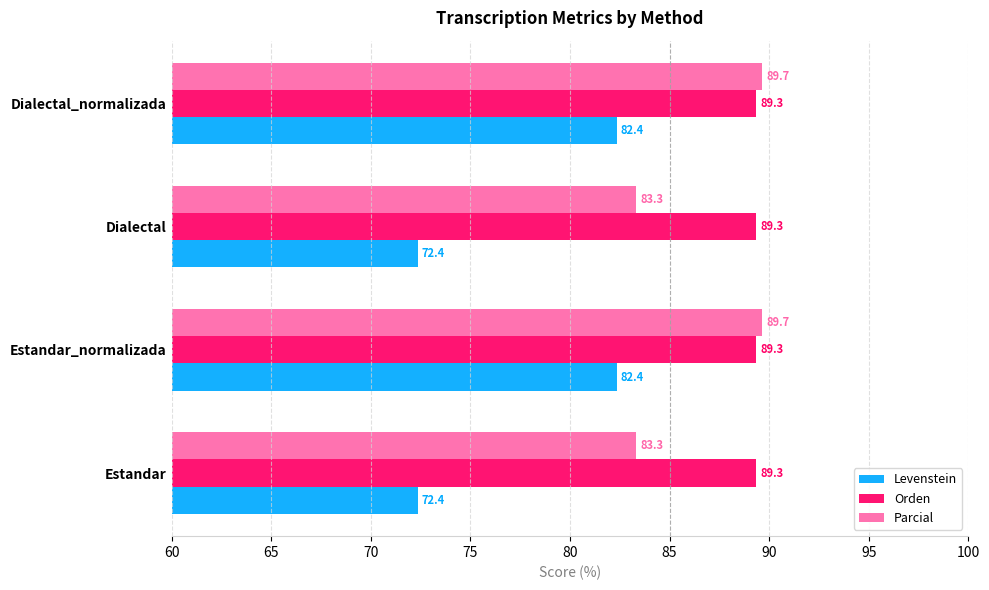

Which series has the widest spread of values?

Levenstein